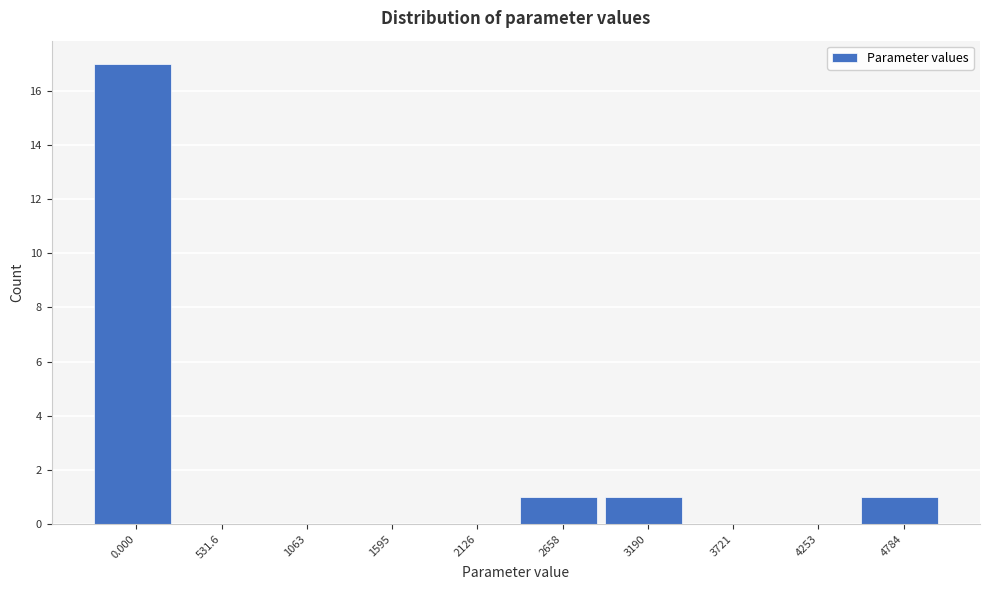

Reading left to right, transcribe all the data shown in this chart.

0.000=17	531.6=0	1063=0	1595=0	2126=0	2658=1	3190=1	3721=0	4253=0	4784=1